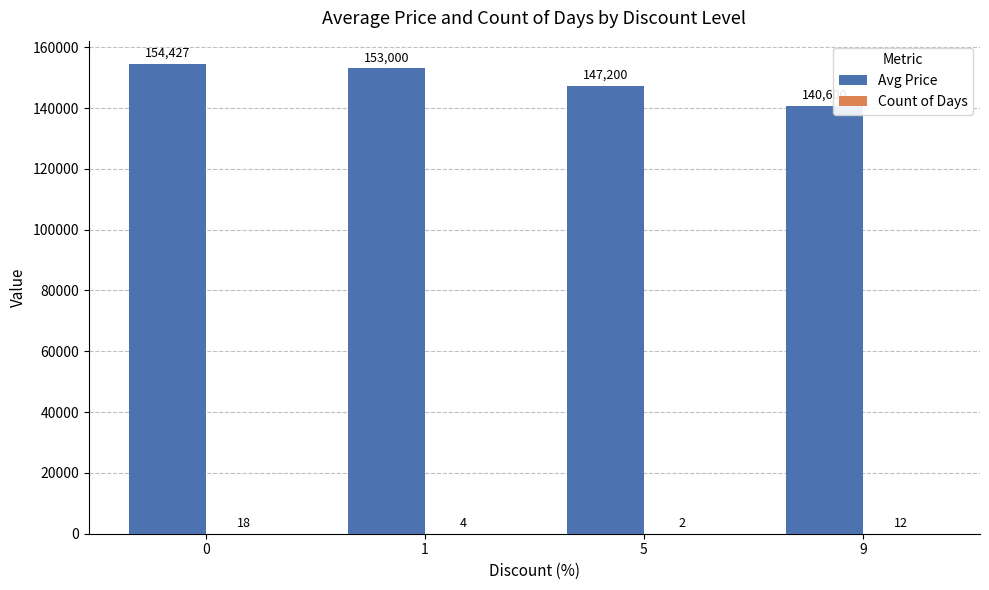

True or false: Avg Price has a value of 147200 at 5.

True